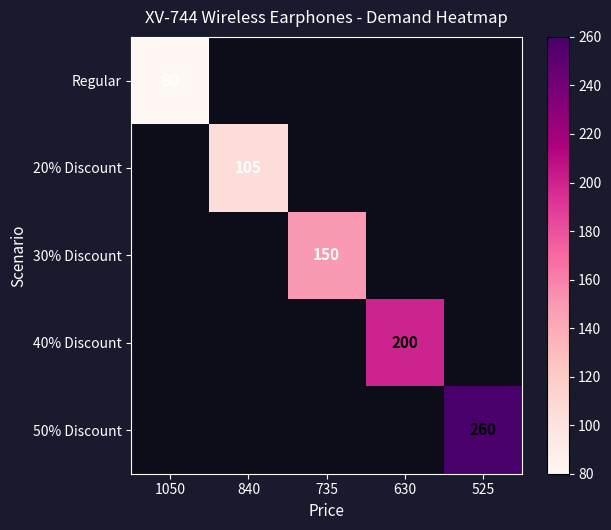

The 20% Discount series shows 105 at 840. True or false?

True